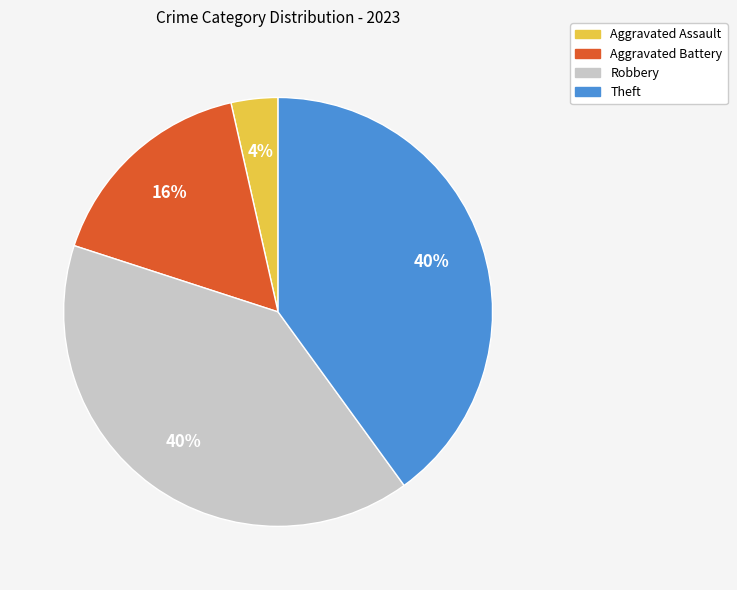

Which category has the smallest portion of the pie?

Aggravated Assault